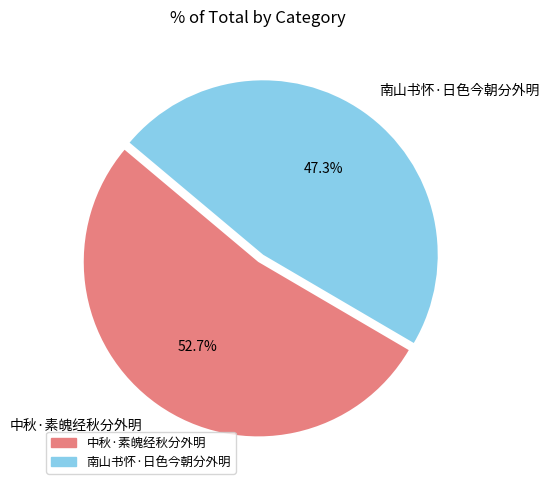

Count the number of slices in the pie.

2